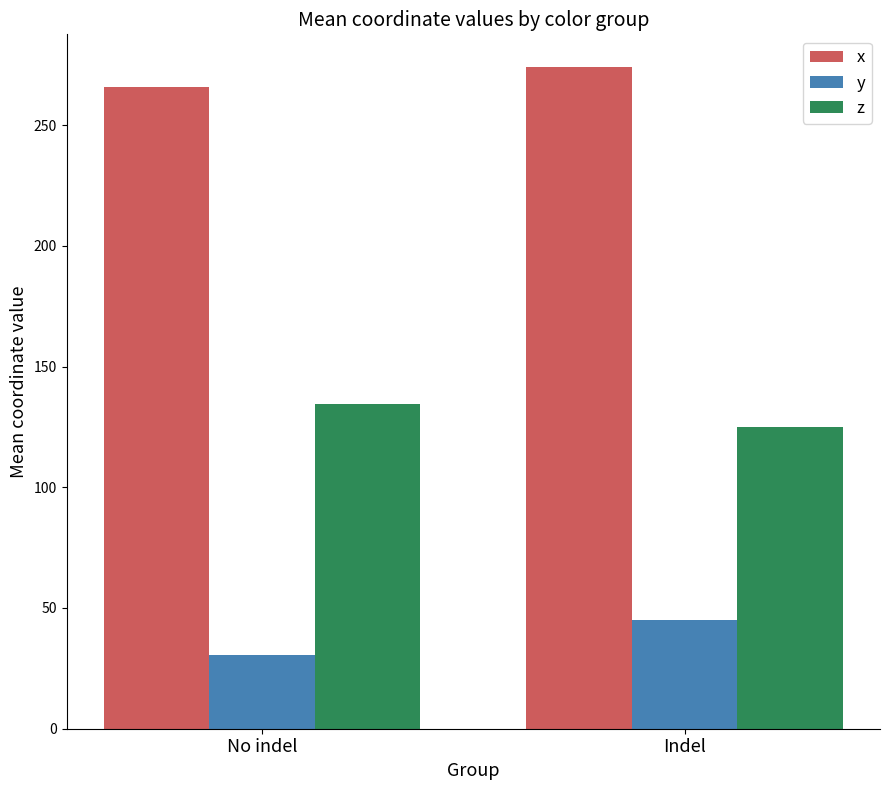

At which category is the sum across all series the highest?

Indel